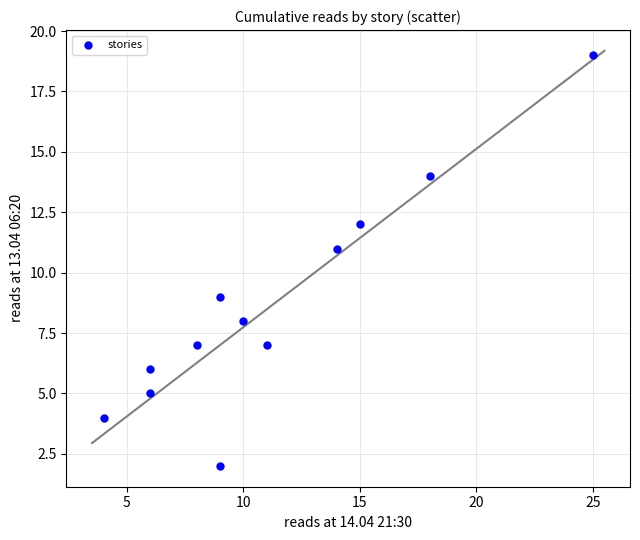

What is the range of Y values (max minus min)?

17